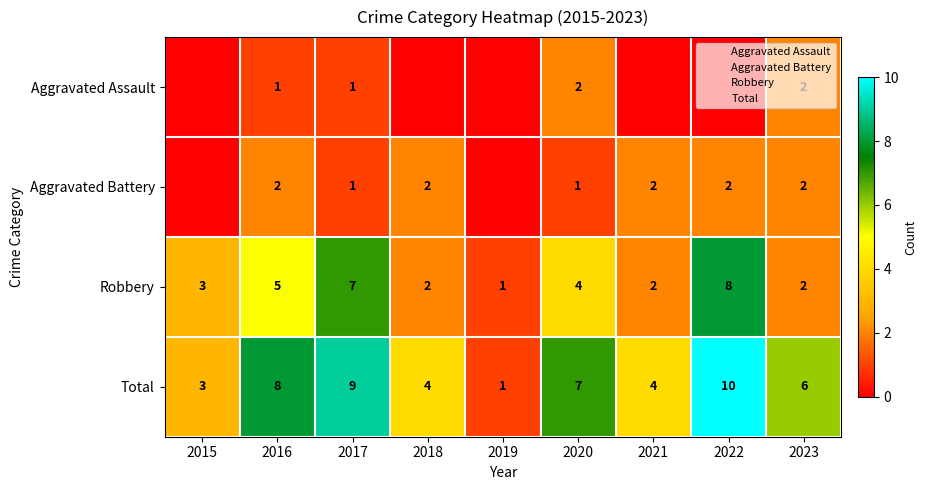

At how many categories does at least one series exceed 5?

5